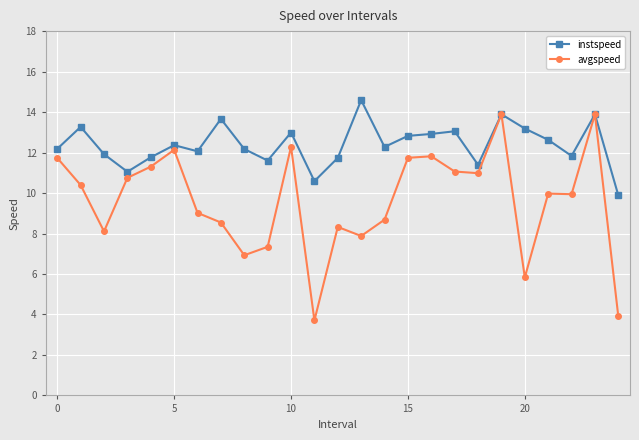

Which series has the widest spread of values?

avgspeed